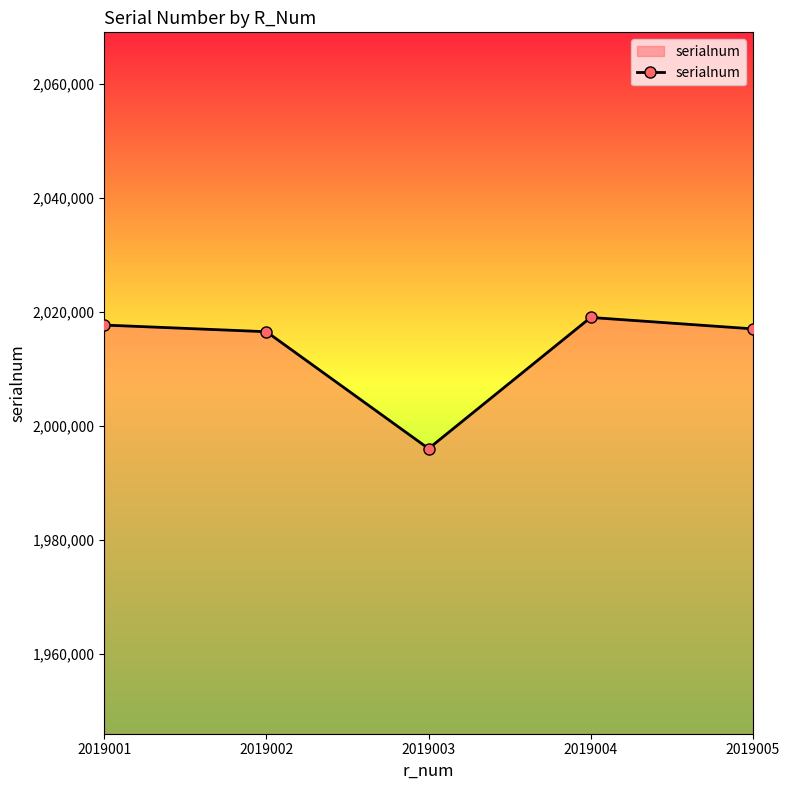

Where is the first local maximum?

2019004